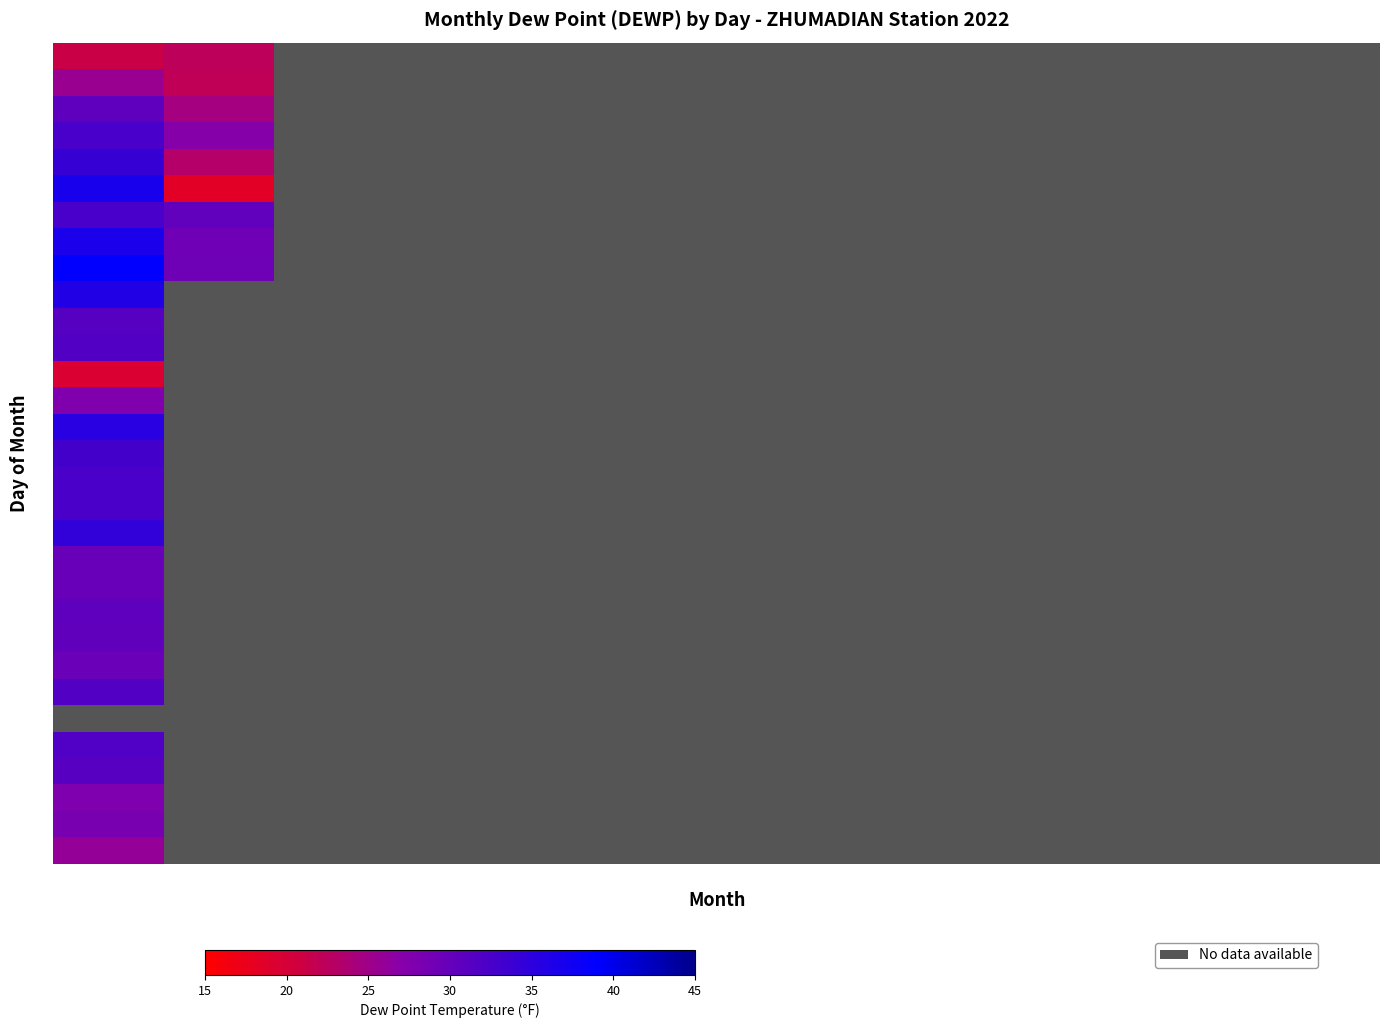

What is the maximum value for 12?

31.7